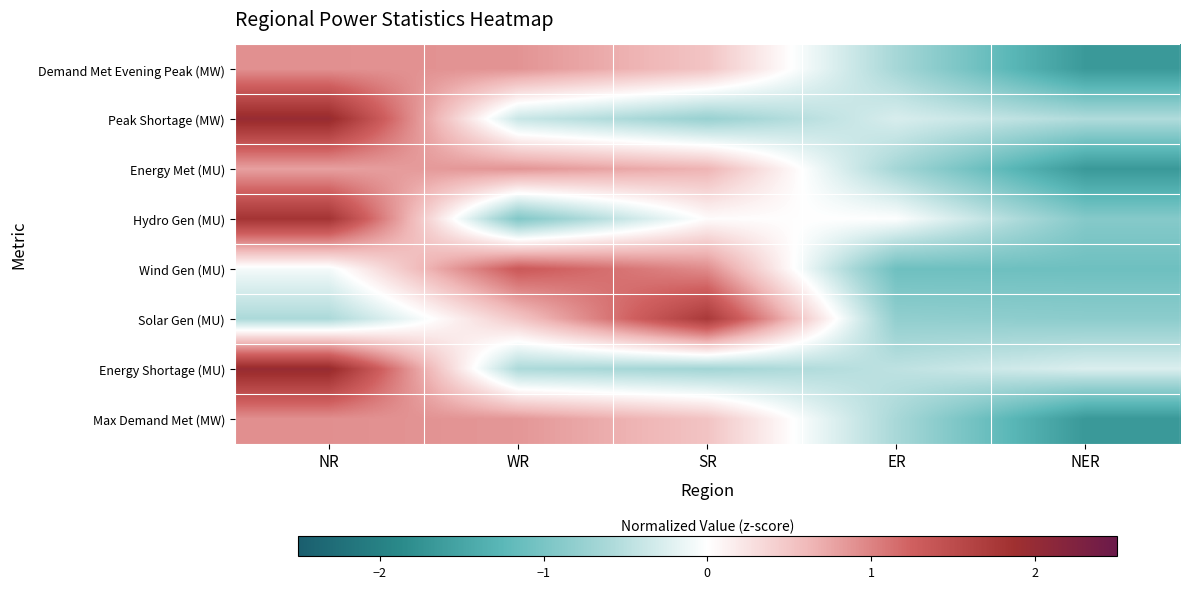

Reading left to right, list all the values displayed in this chart.

Demand Met Evening Peak (MW): NR=0.9	WR=0.9	SR=0.5	ER=-0.6	NER=-1.7
Peak Shortage (MW): NR=2.0	WR=-0.4	SR=-0.7	ER=-0.3	NER=-0.6
Energy Met (MU): NR=0.8	WR=0.9	SR=0.7	ER=-0.6	NER=-1.7
Hydro Gen (MU): NR=1.8	WR=-0.9	SR=0.0	ER=-0.0	NER=-0.9
Wind Gen (MU): NR=-0.1	WR=1.3	SR=0.9	ER=-1.1	NER=-1.1
Solar Gen (MU): NR=-0.6	WR=0.5	SR=1.7	ER=-0.8	NER=-0.8
Energy Shortage (MU): NR=2.0	WR=-0.6	SR=-0.7	ER=-0.5	NER=-0.3
Max Demand Met (MW): NR=0.9	WR=0.9	SR=0.5	ER=-0.6	NER=-1.7